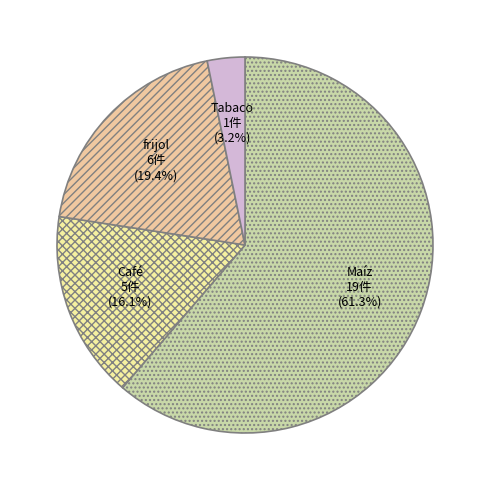

Does any single category account for the majority?

Yes